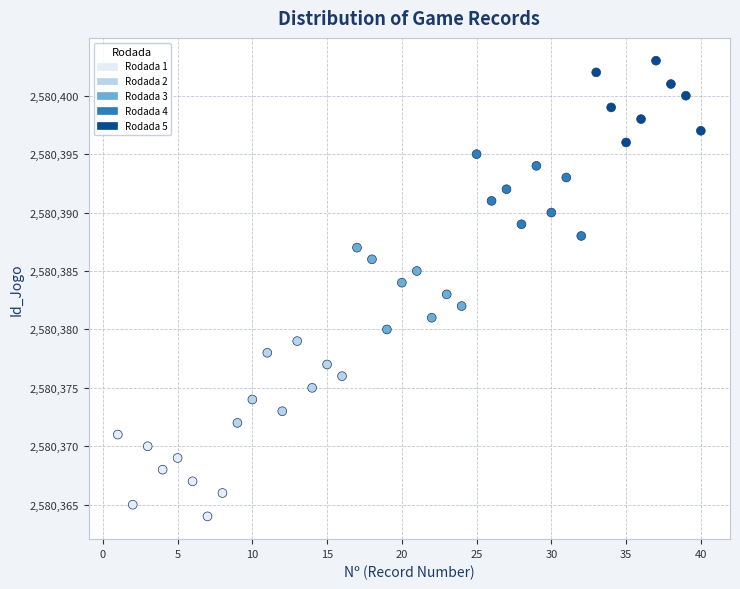

What is the range of X values (max minus min)?

39